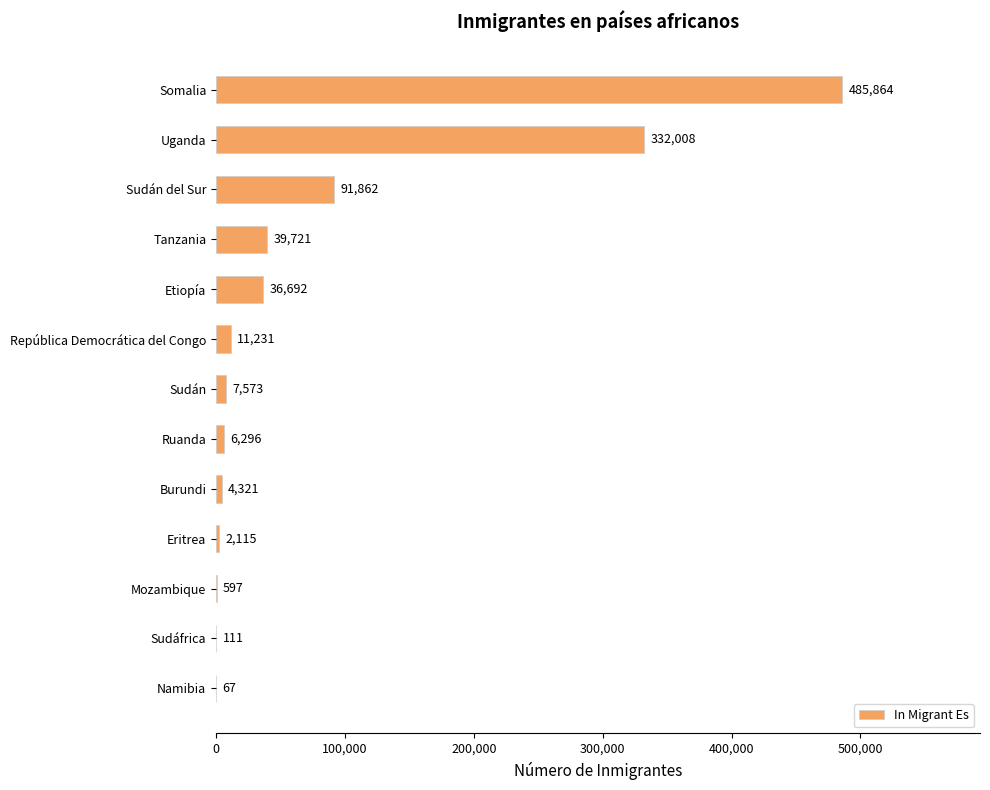

True or false: the data shows 19165 at Tanzania.

False